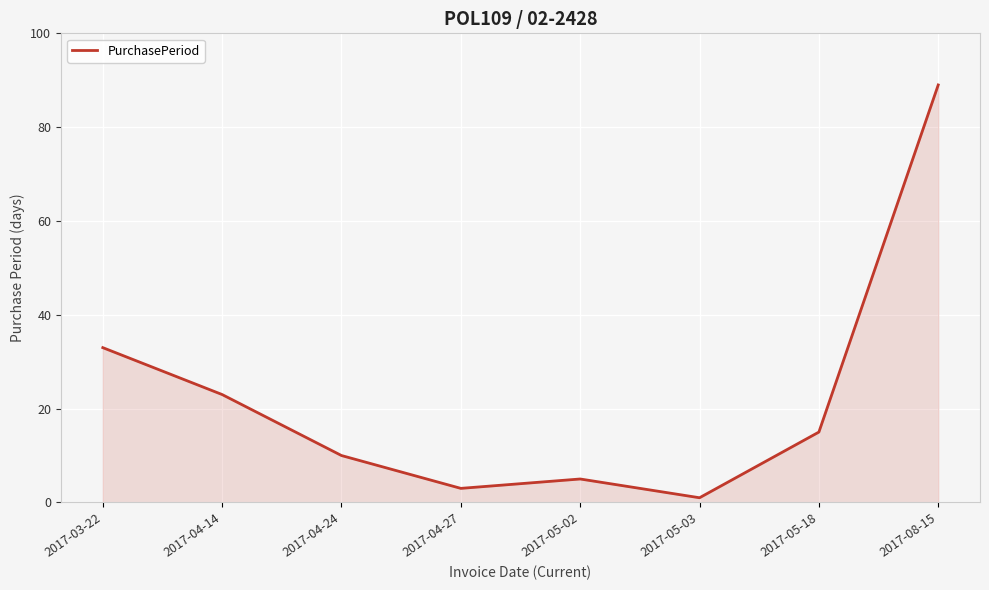

What is the average value?

22